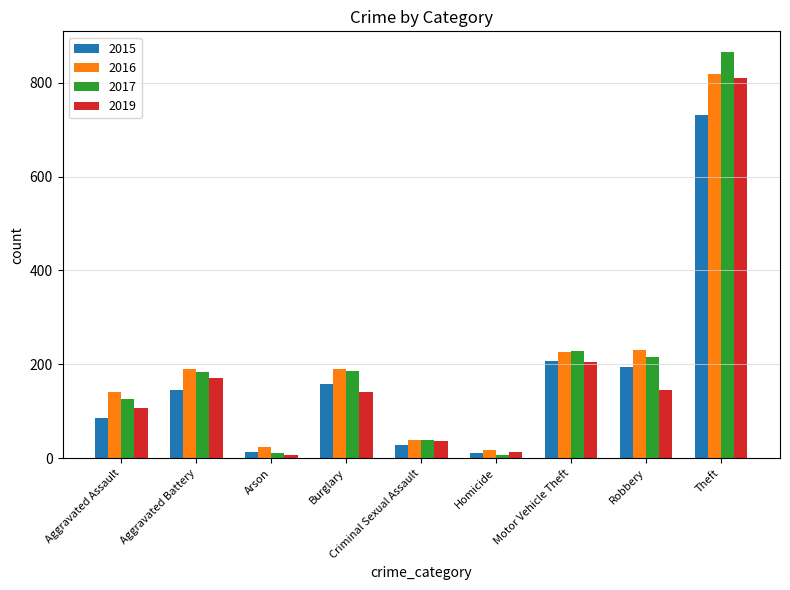

What is the total value across all series at Aggravated Battery?

690